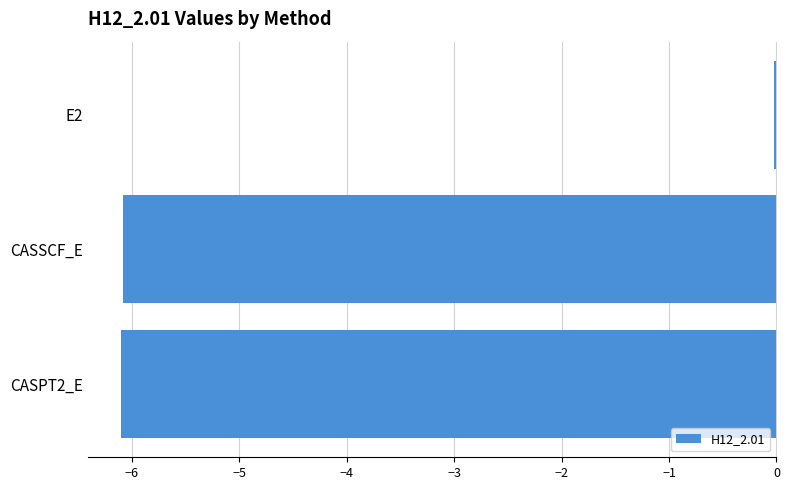

Count the number of values greater than -6.

1